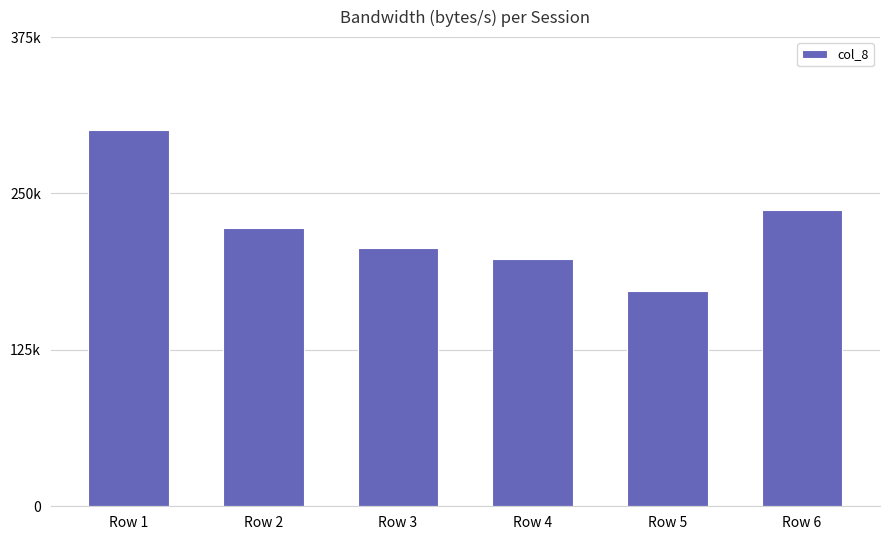

Which category has the lowest value across all series?

Row 5